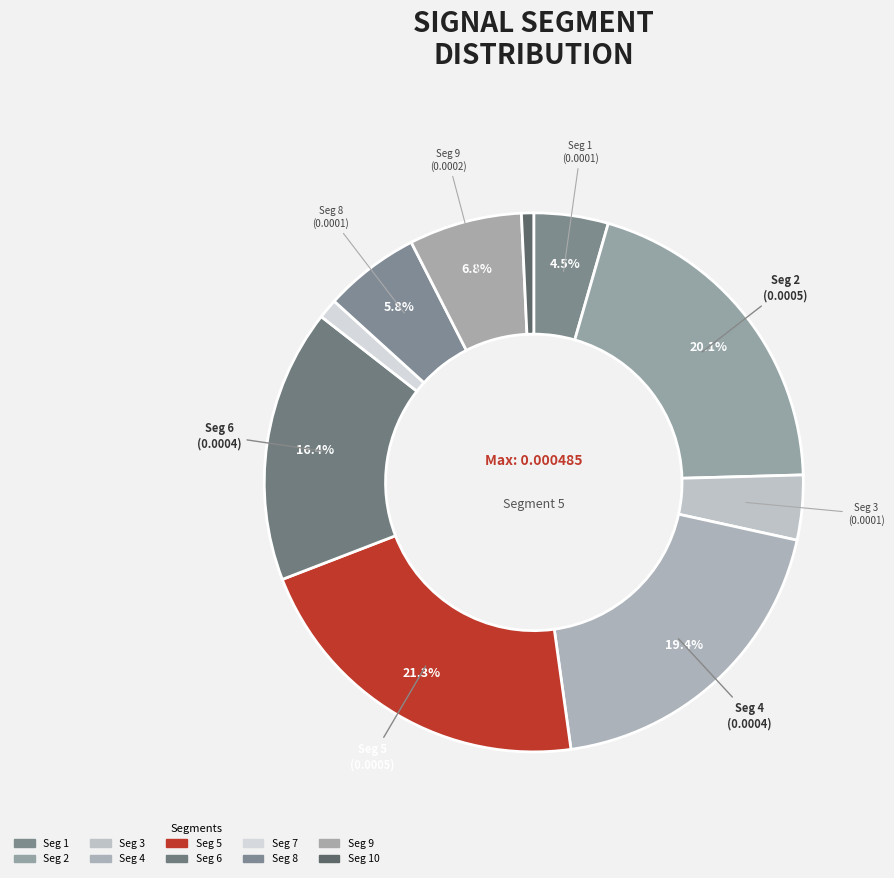

How many segments does this pie chart have?

10